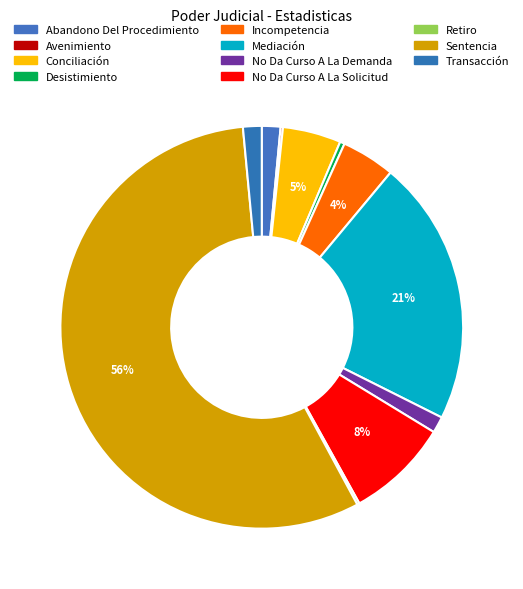

What is the change in value from Mediación to Retiro?

-113